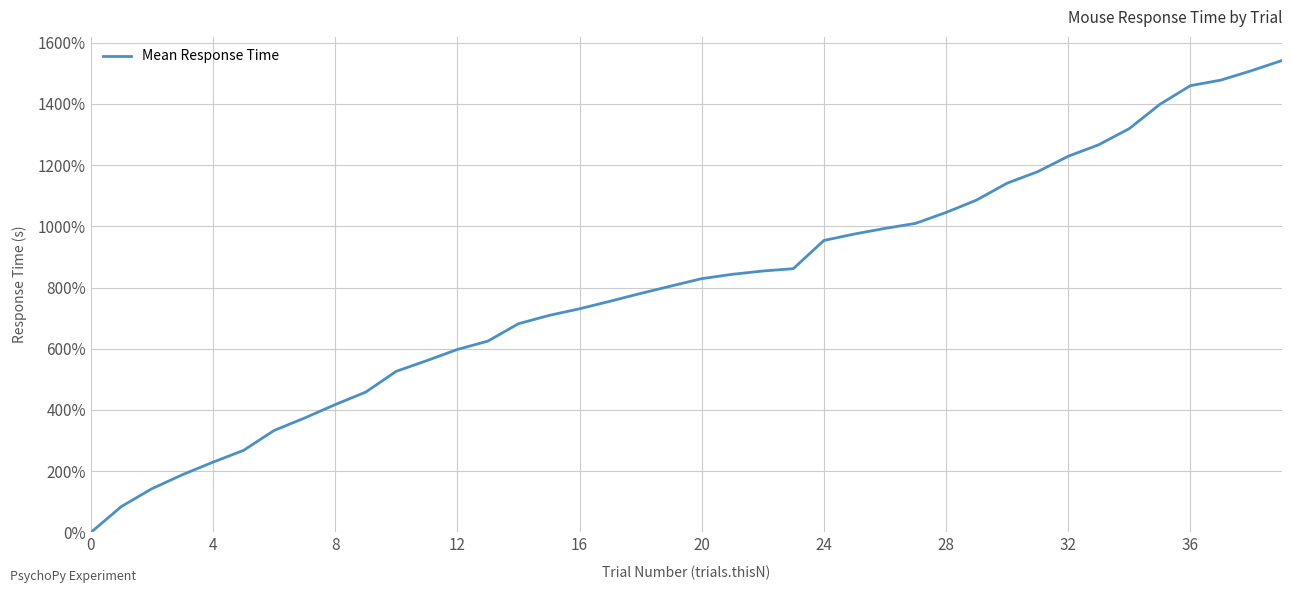

How many lines are shown in the chart?

1